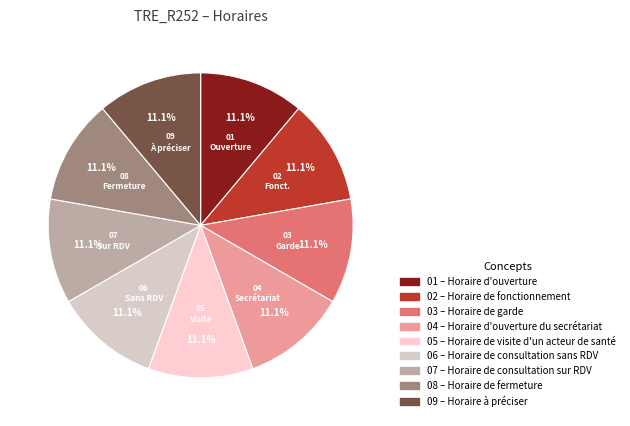

Count the number of slices in the pie.

9